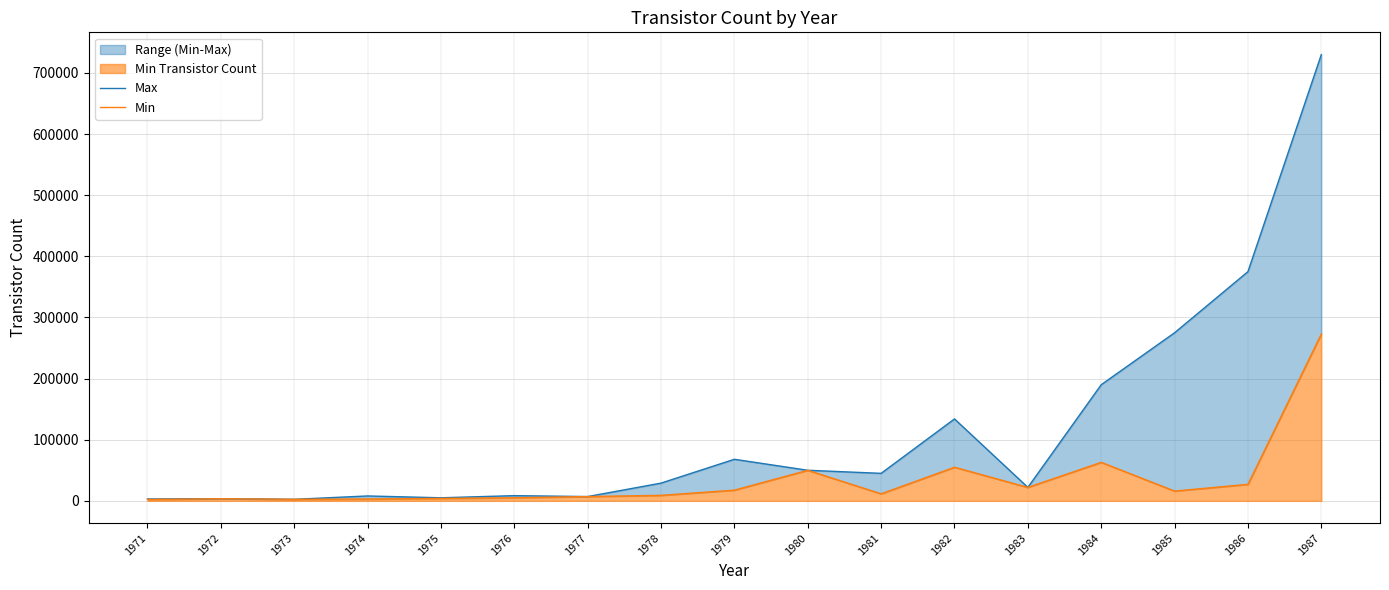

How many data points in Min are above 11500?

8